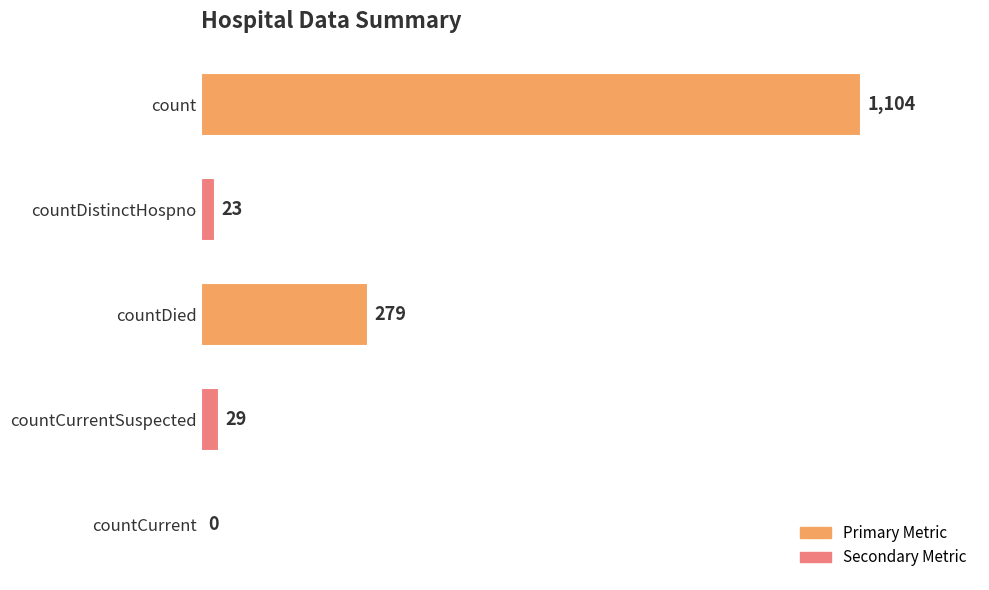

What is the change in value from count to countDied?

-825